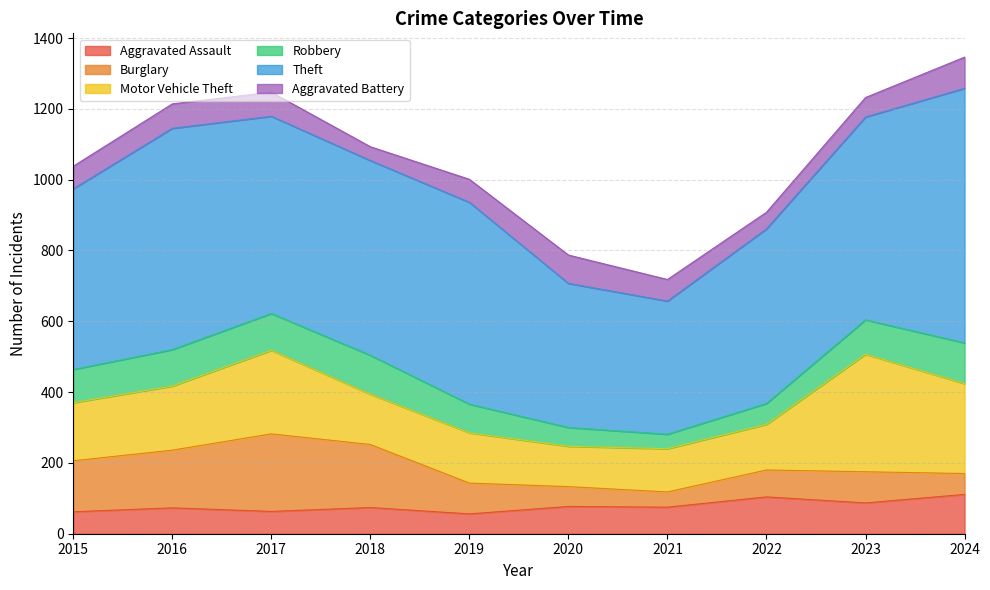

What is the difference between the maximum and second lowest values in the Aggravated Assault series?

49